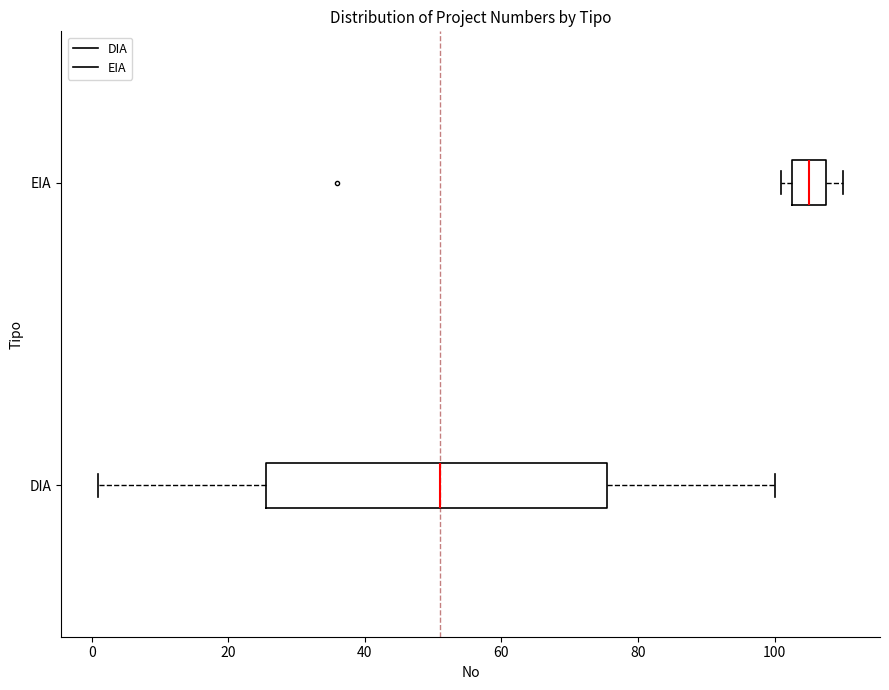

Reading bottom to top, transcribe this box plot: for each box, give where its median line is, the range the box spans, and where its two whiskers end, as read against the x-axis. The values are not printed on the chart, so give them approximately, as read against the axis.

DIA: median 52, box 26 to 76, whiskers 2 to 100
EIA: median 106, box 102 to 108, whiskers 102 (just left of the box's left edge) to 110